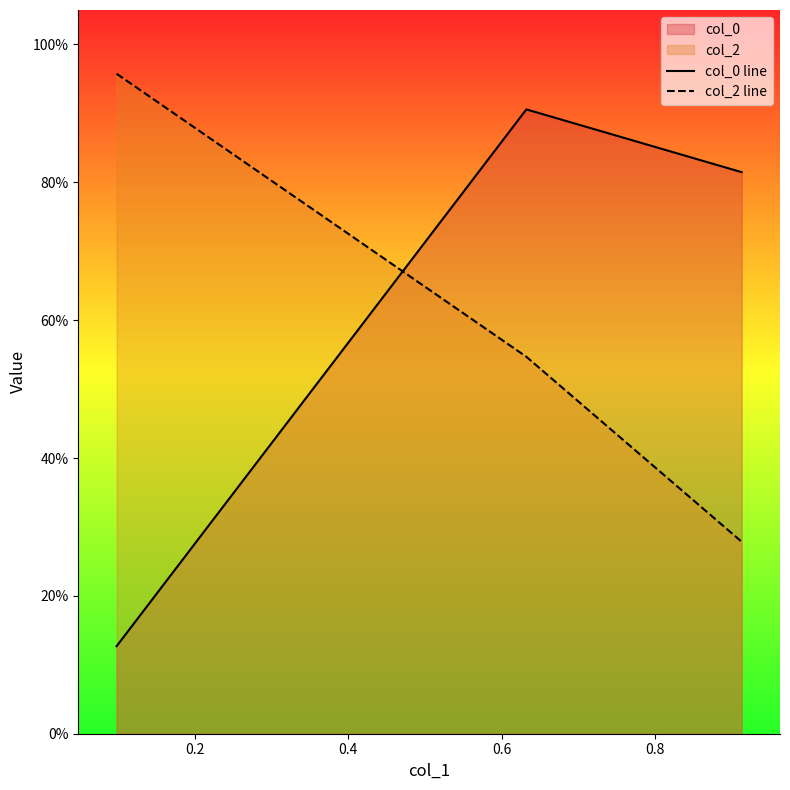

How many lines are shown in the chart?

2